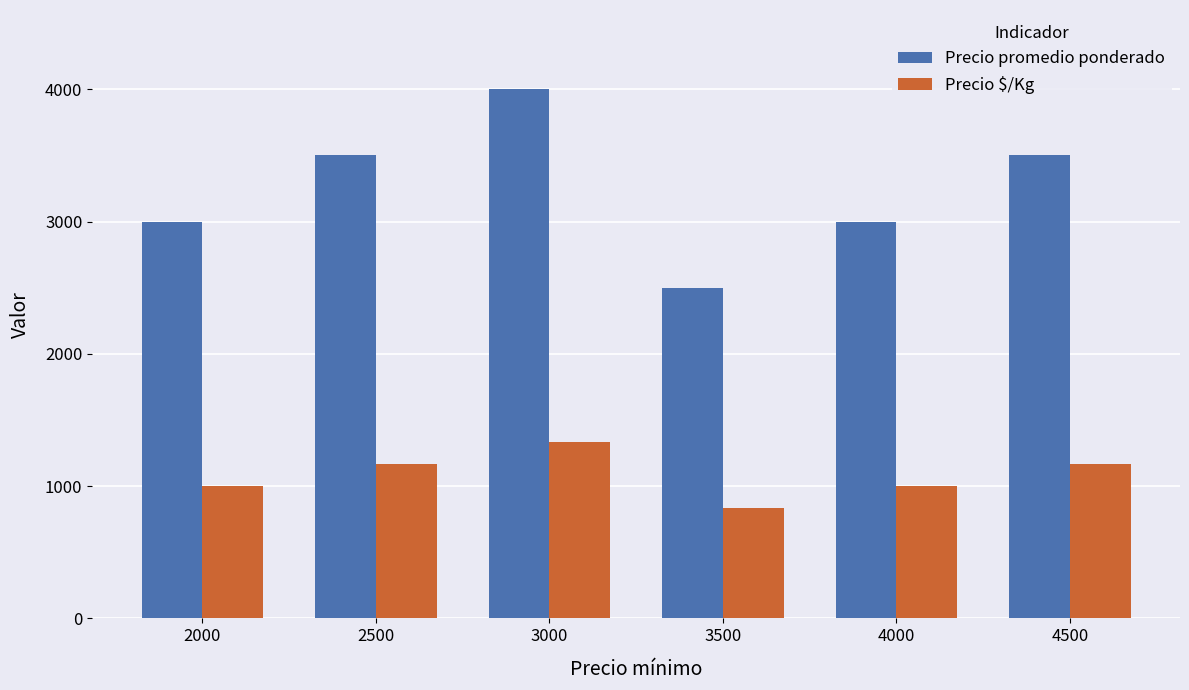

Rank the series by their average value, from lowest to highest.

Precio $/Kg, Precio promedio ponderado